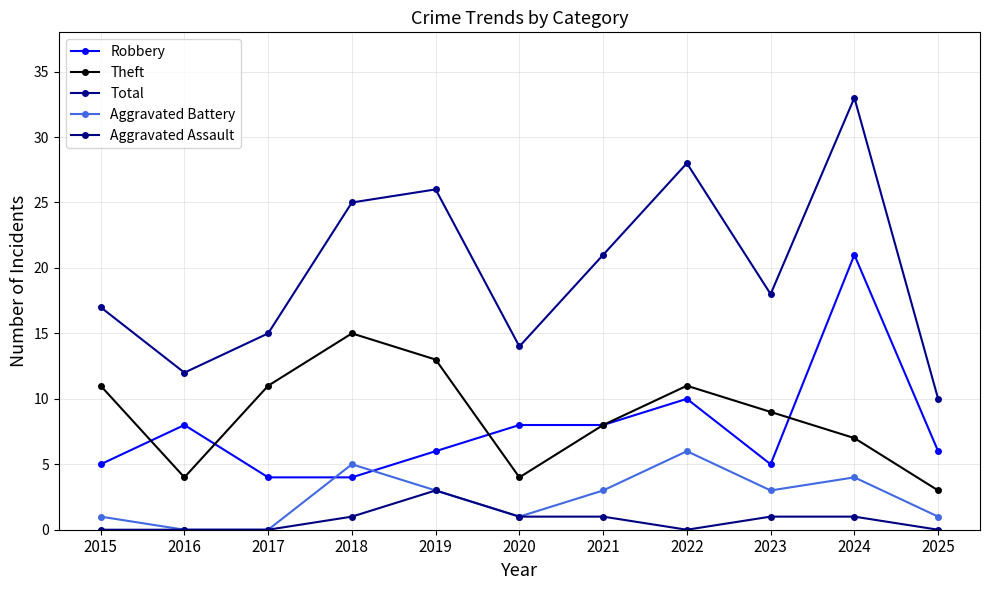

Is the value of Robbery at 2019 greater than the value of Aggravated Battery at 2022?

No